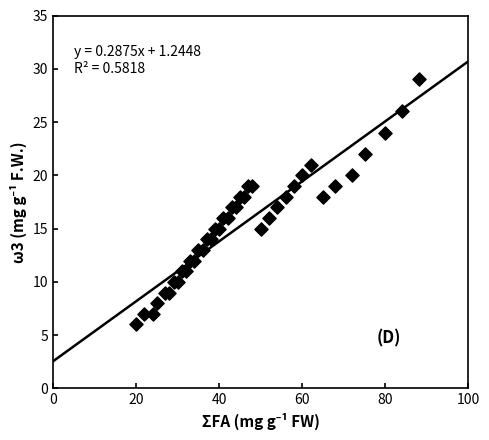

What is the range of X values (max minus min)?

68